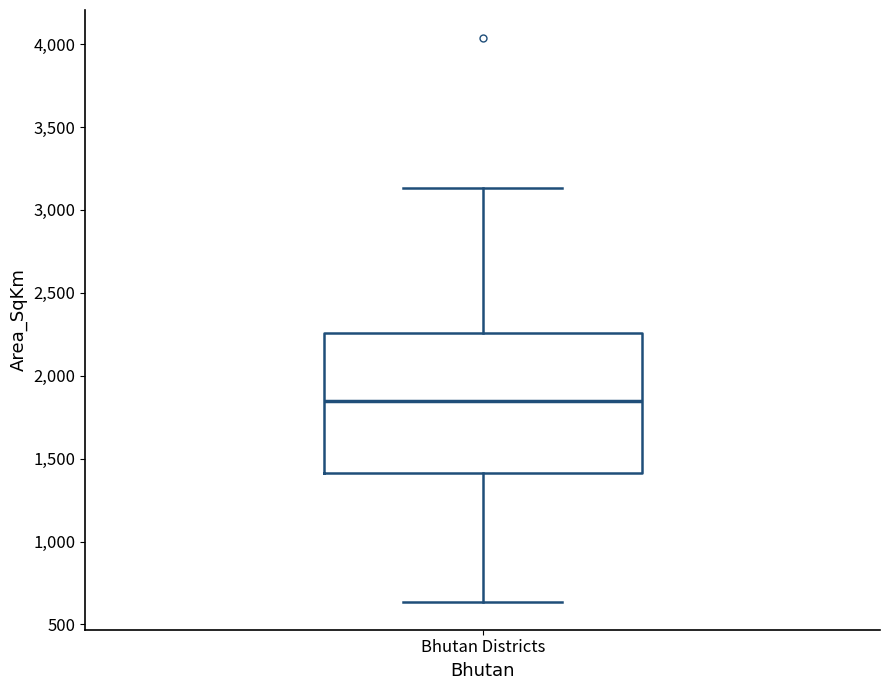

Where is the lower edge of the box for Bhutan Districts on the y-axis? The values are not printed on the chart, so give them approximately, as read against the axis.

1400